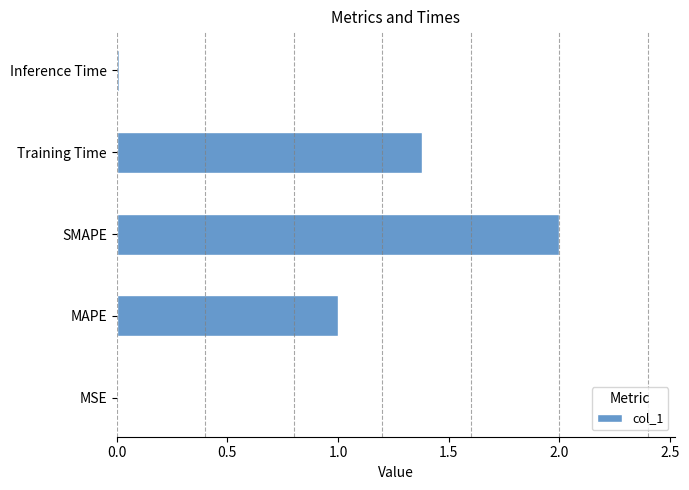

What is the approximate value at MAPE?

1.0